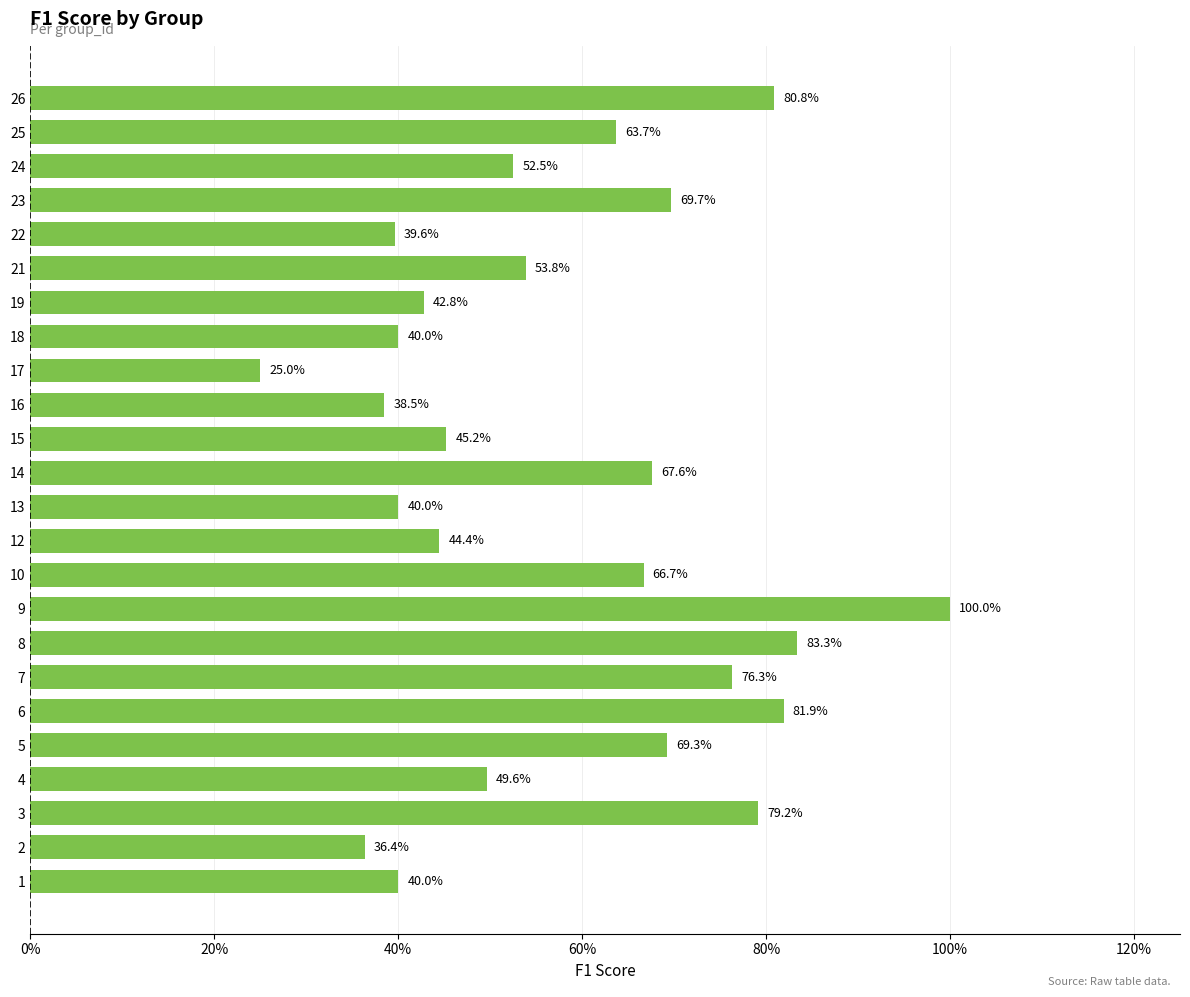

What is the sum of all values?

13.9